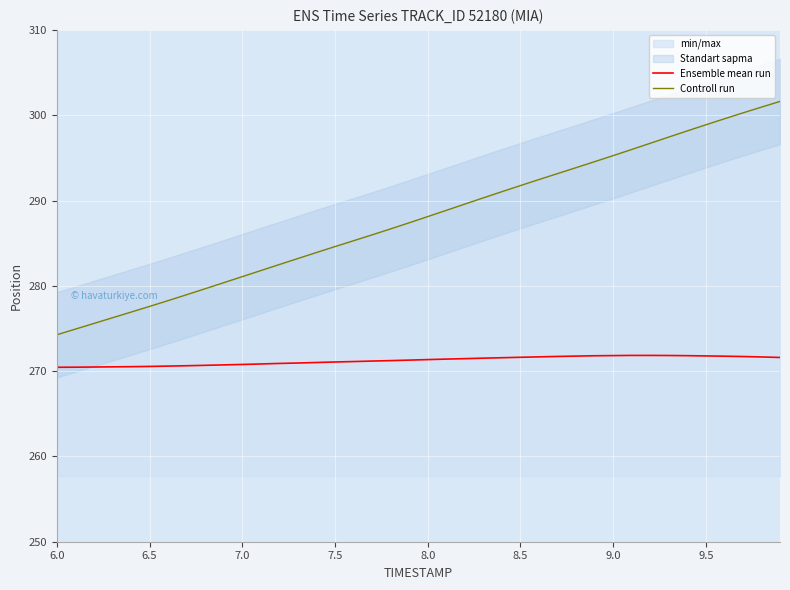

Does the chart display data point markers on the line(s)?

No